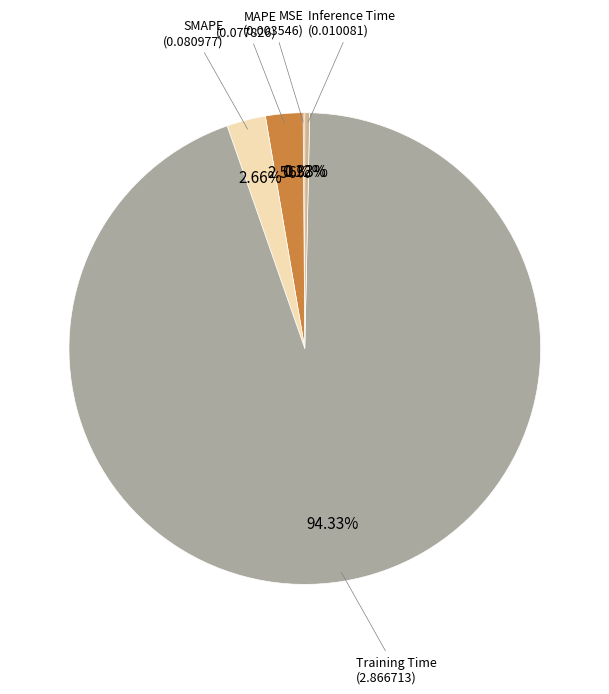

The Training Time slice represents 99% of the pie. True or false?

False